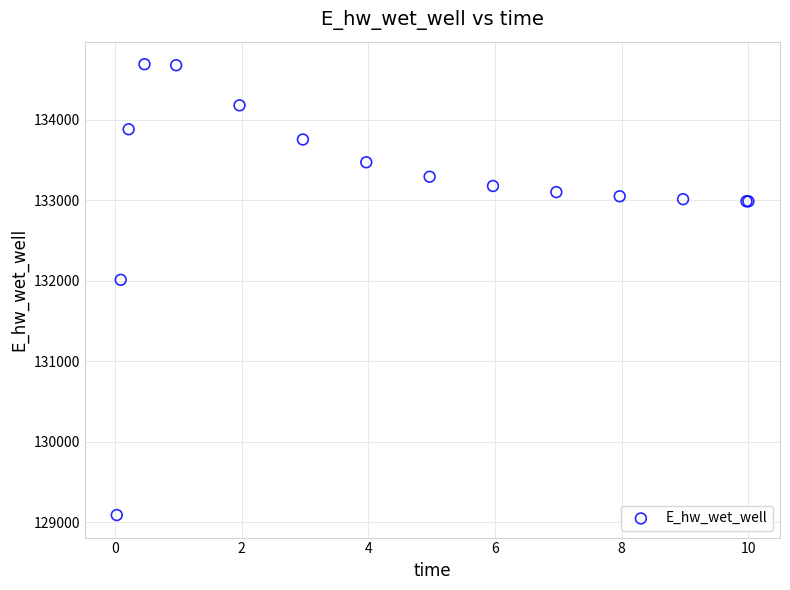

What Y value in the scatter plot is closest to 131889?

132011.1